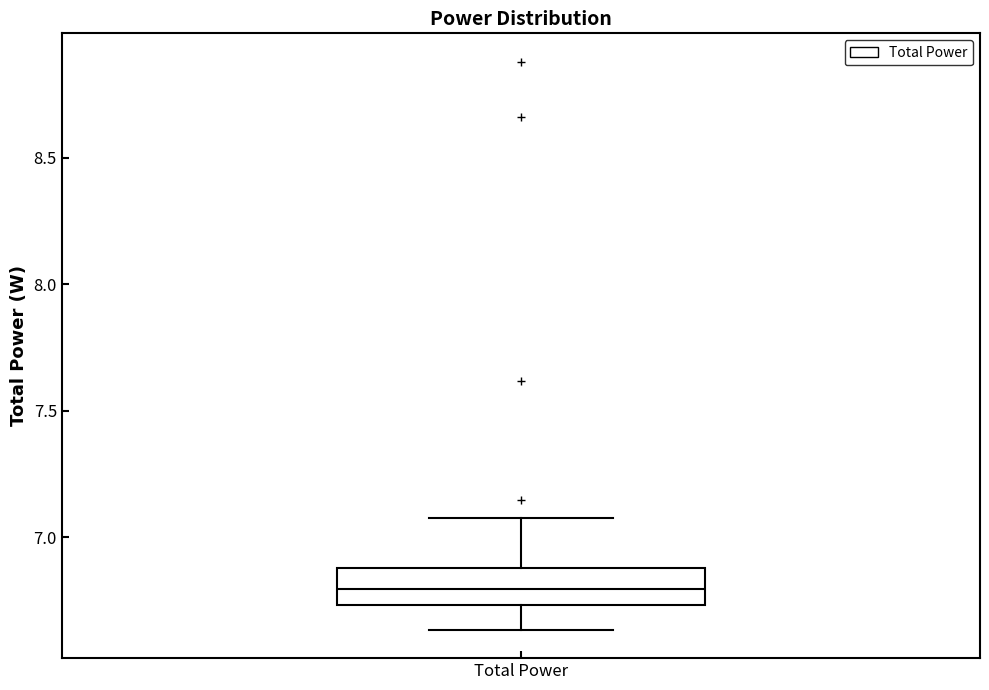

Read this box plot against the y-axis: the position of the median line, the range covered by the box, and the ends of both whiskers. The values are not printed on the chart, so give them approximately, as read against the axis.

median 6.80, box 6.75 to 6.90, whiskers 6.65 to 7.05